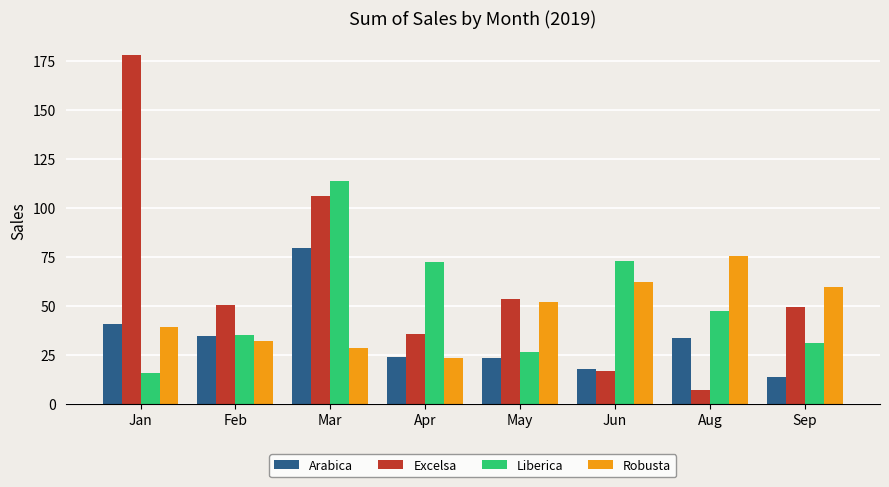

At which category is the sum across all series the highest?

Mar